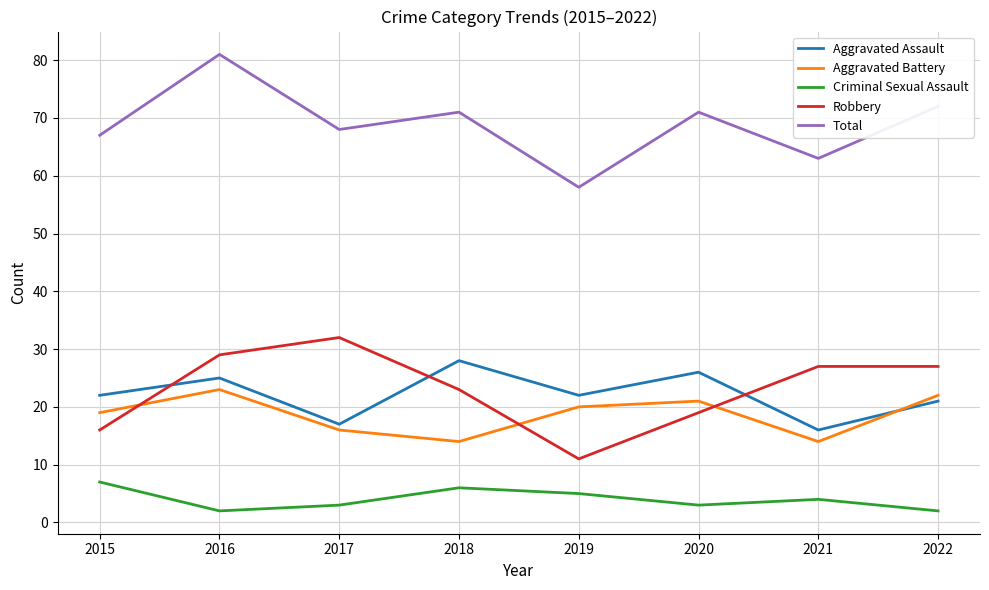

How many interior local peaks does the Aggravated Battery series have?

2